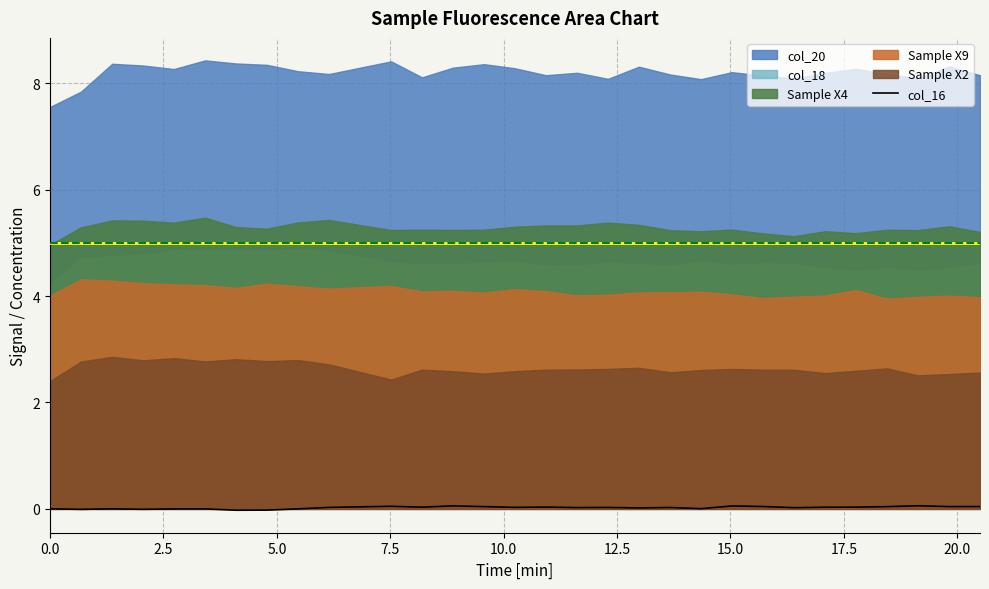

How many values are below 0?

6